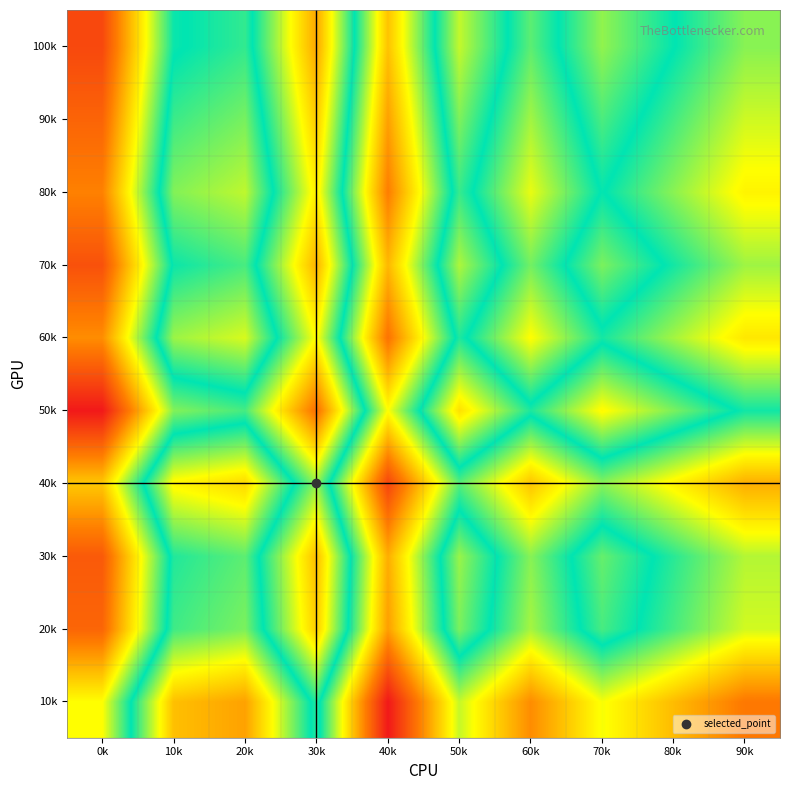

Reading left to right, transcribe all the data shown in this chart.

10k: 0k=-0.1	10k=0.1	20k=0.1	30k=-0.0	40k=0.3	50k=0.0	60k=0.2	70k=0.1	80k=0.1	90k=0.2
20k: 0k=-0.2	10k=0.0	20k=0.0	30k=-0.1	40k=0.1	50k=-0.1	60k=0.0	70k=-0.0	80k=0.0	90k=0.1
30k: 0k=-0.2	10k=-0.0	20k=0.0	30k=-0.2	40k=0.1	50k=-0.1	60k=0.0	70k=-0.1	80k=-0.0	90k=0.0
40k: 0k=-0.2	10k=0.1	20k=0.1	30k=-0.1	40k=0.2	50k=0.0	60k=0.1	70k=0.0	80k=0.1	90k=0.1
50k: 0k=-0.3	10k=-0.1	20k=-0.0	30k=-0.2	40k=0.1	50k=-0.1	60k=-0.0	70k=-0.1	80k=-0.1	90k=-0.0
60k: 0k=-0.2	10k=0.0	20k=0.1	30k=-0.1	40k=0.2	50k=-0.0	60k=0.1	70k=-0.0	80k=0.0	90k=0.1
70k: 0k=-0.2	10k=-0.0	20k=0.0	30k=-0.2	40k=0.1	50k=-0.1	60k=0.0	70k=-0.1	80k=-0.0	90k=0.0
80k: 0k=-0.2	10k=0.0	20k=0.0	30k=-0.1	40k=0.2	50k=-0.0	60k=0.1	70k=-0.0	80k=0.0	90k=0.1
90k: 0k=-0.2	10k=0.0	20k=0.0	30k=-0.1	40k=0.1	50k=-0.1	60k=0.0	70k=-0.0	80k=0.0	90k=0.1
100k: 0k=-0.3	10k=-0.0	20k=-0.0	30k=-0.2	40k=0.1	50k=-0.1	60k=0.0	70k=-0.1	80k=-0.0	90k=0.0